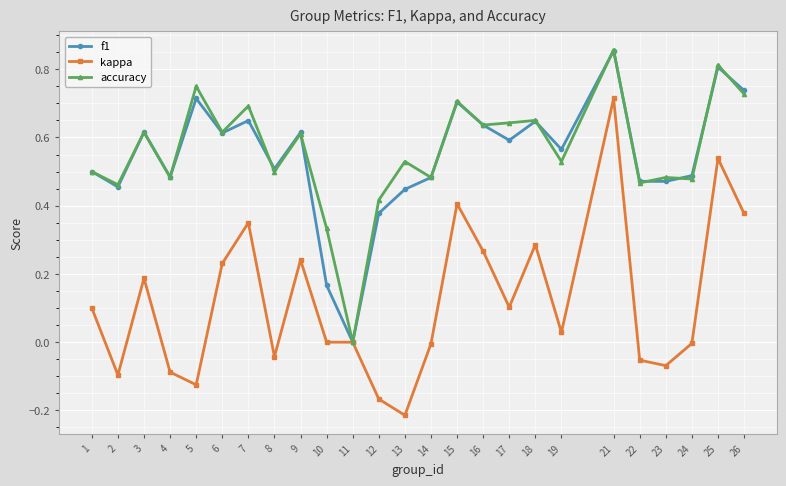

Which series has the widest spread of values?

kappa